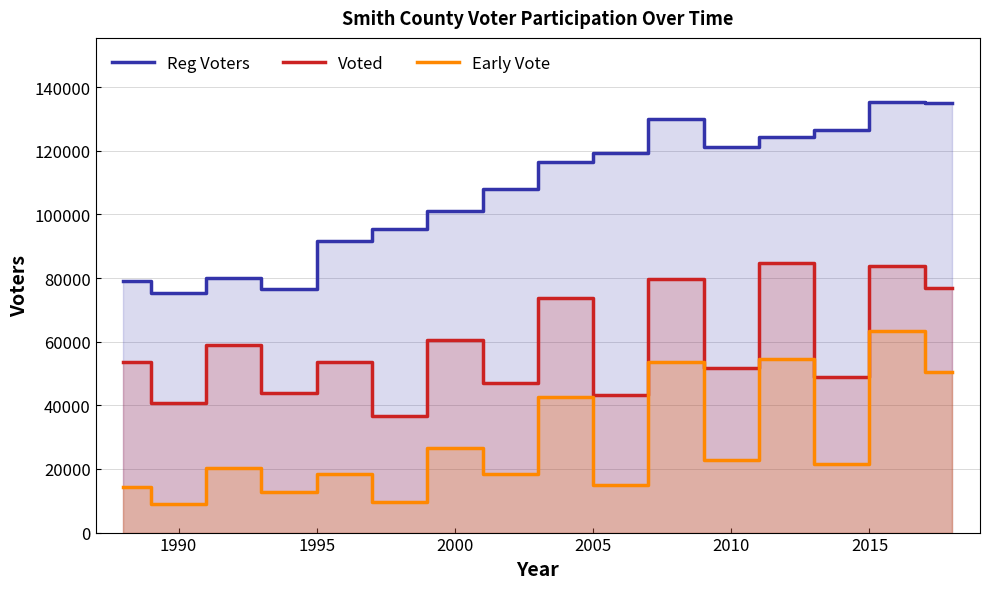

Is it true that Voted equals 21340 at 2000?

False